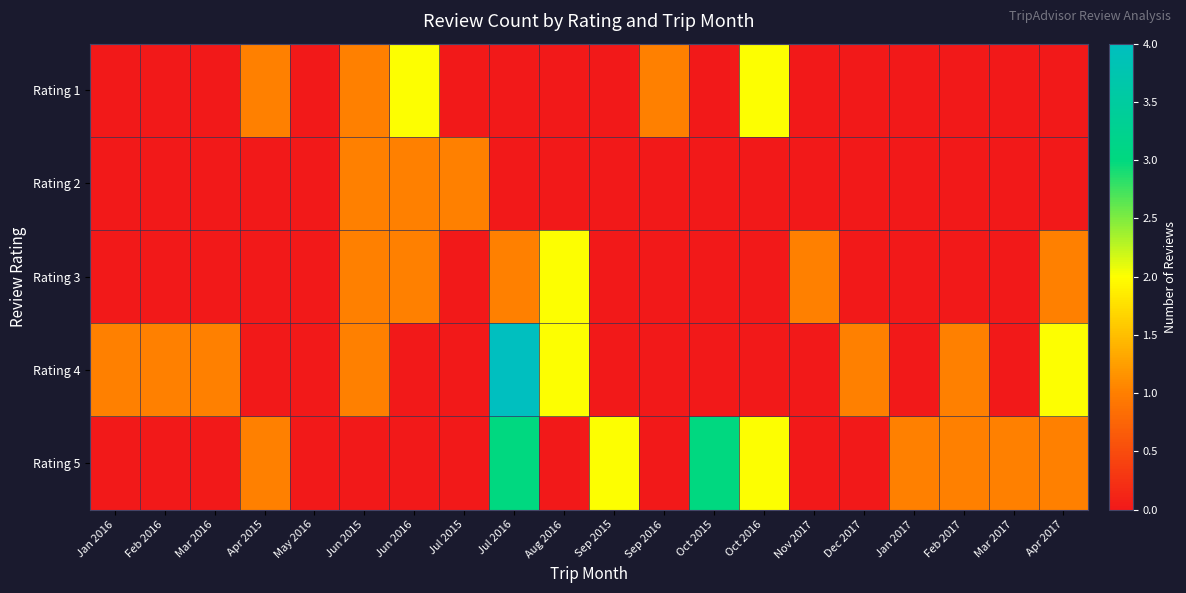

At which category is the sum across all series the highest?

Jul 2016